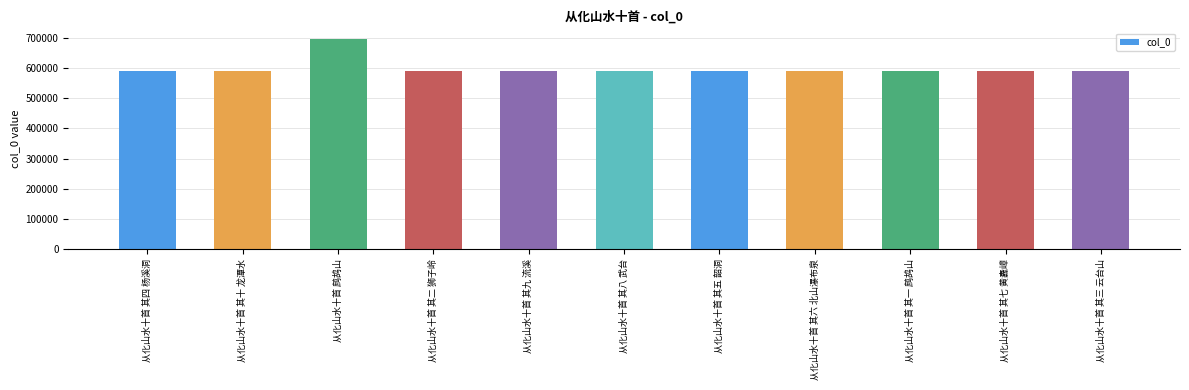

What is the label of the 11th bar from the left?

从化山水十首 其三 云台山